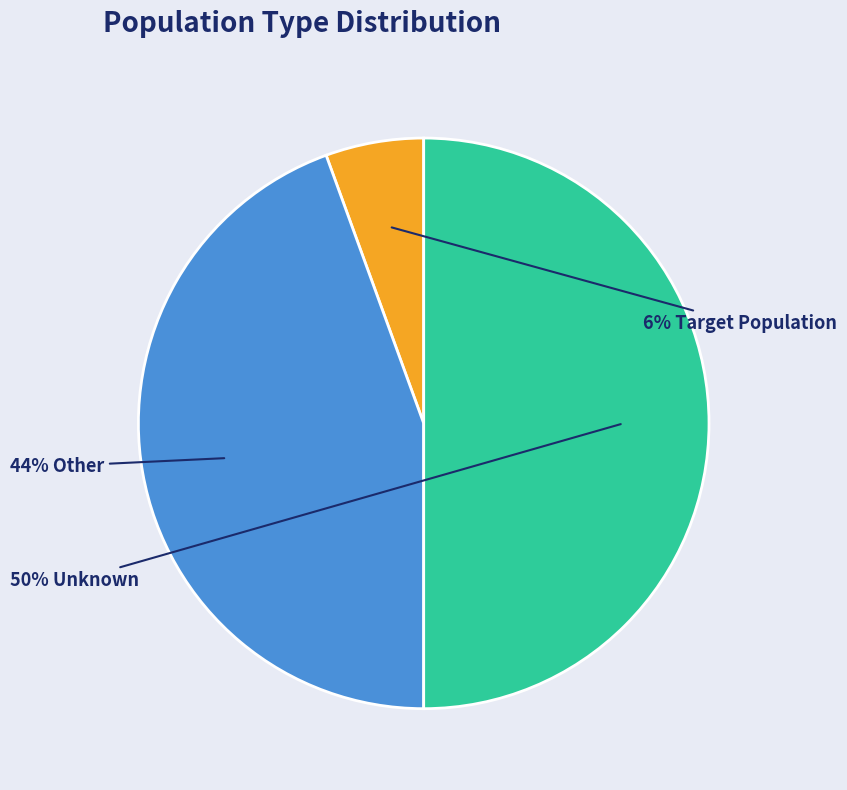

How many slices are in this pie chart?

3